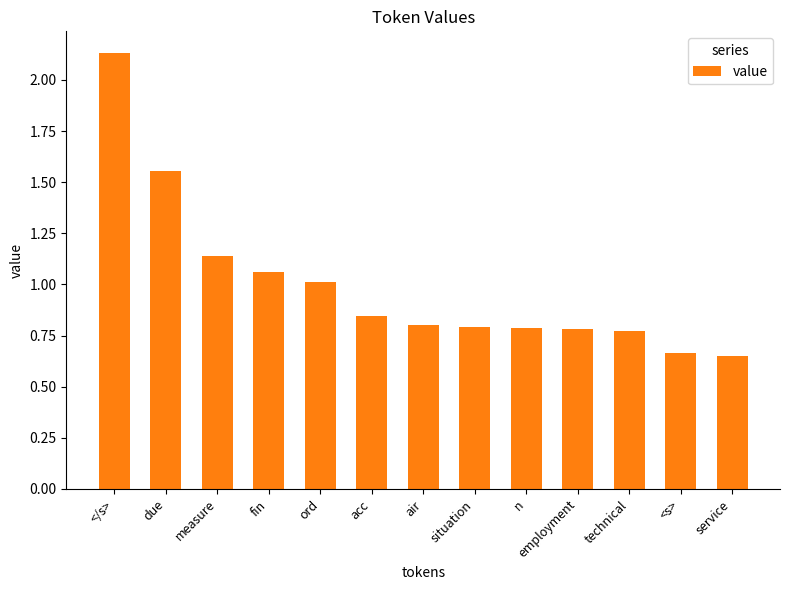

Which label corresponds to the largest value in the chart?

</s>